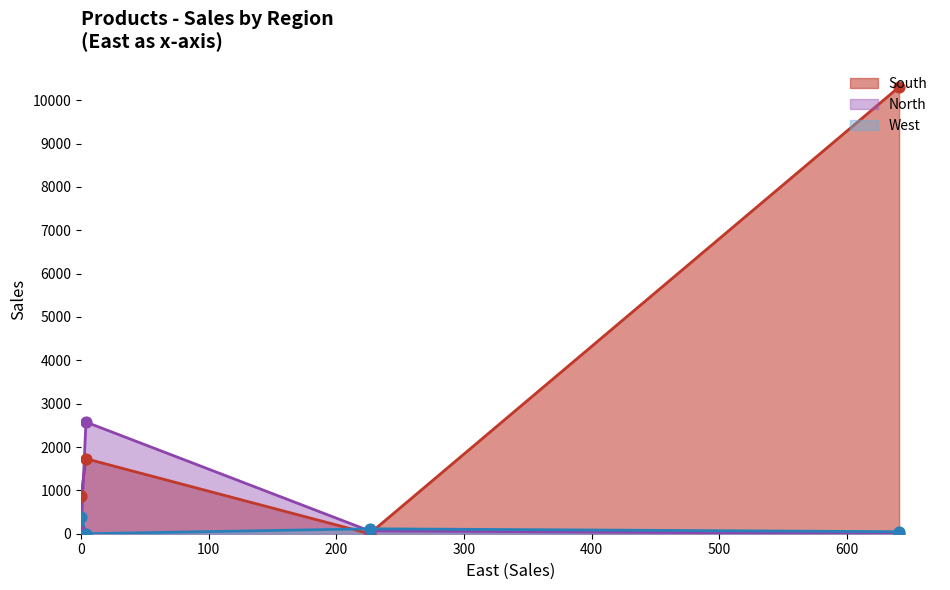

Which series contains the highest Y value?

South